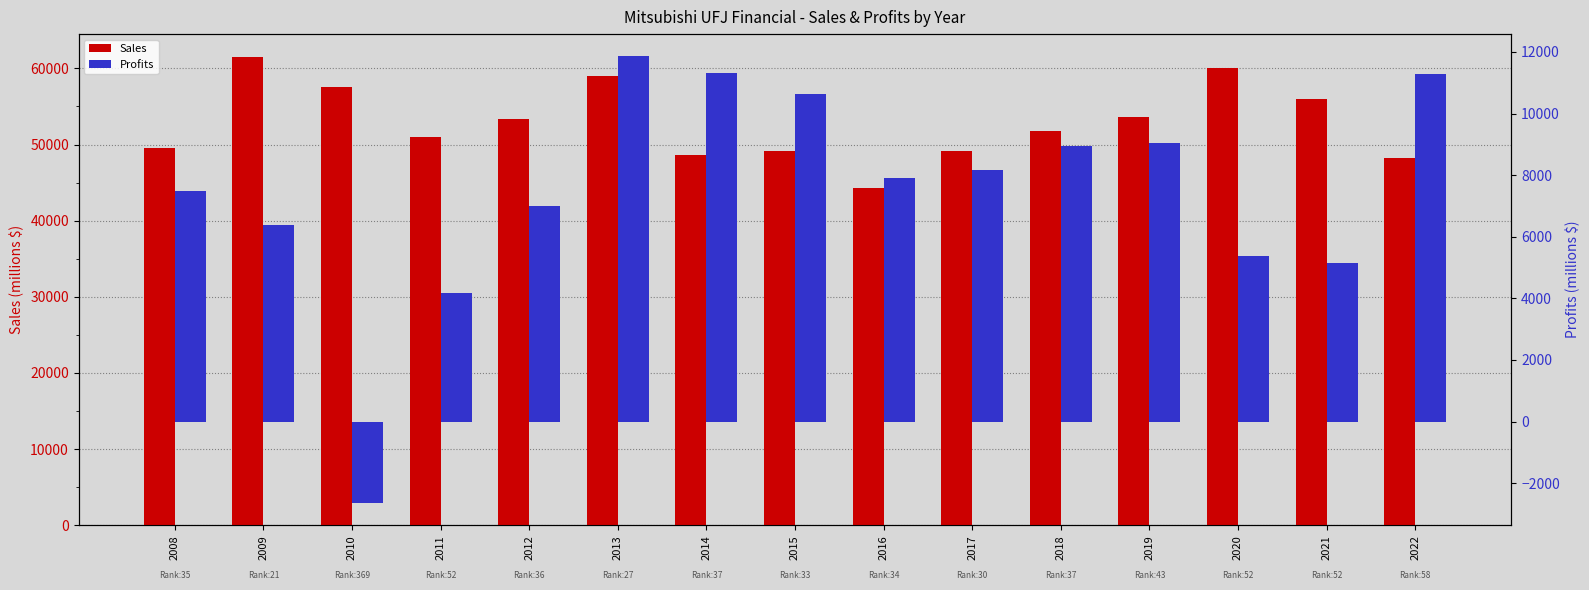

How many groups of bars are there?

15